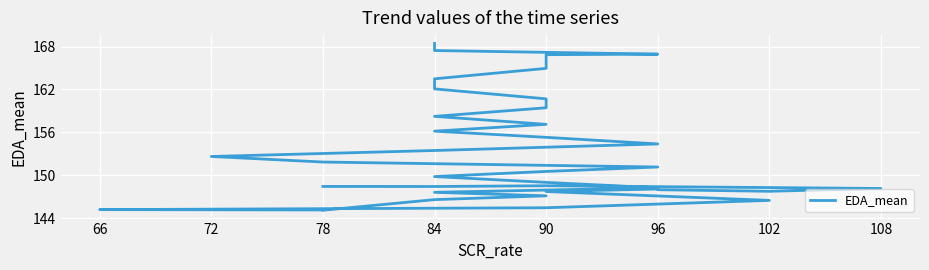

What is the ratio of the value at 84 to the value at 96?

1.1